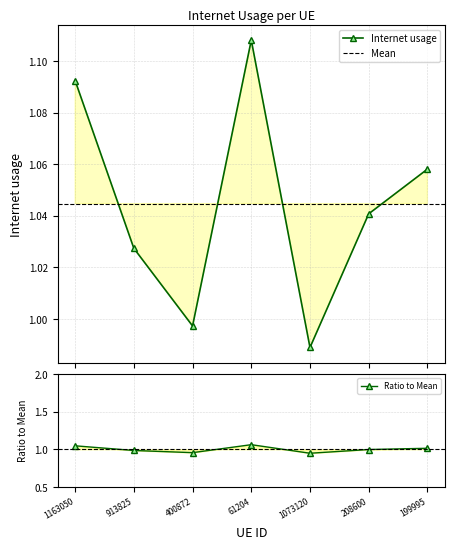

Reading right to left, list all the values displayed in this chart.

1.1	1.0	1.0	1.1	1.0	1.0	1.1